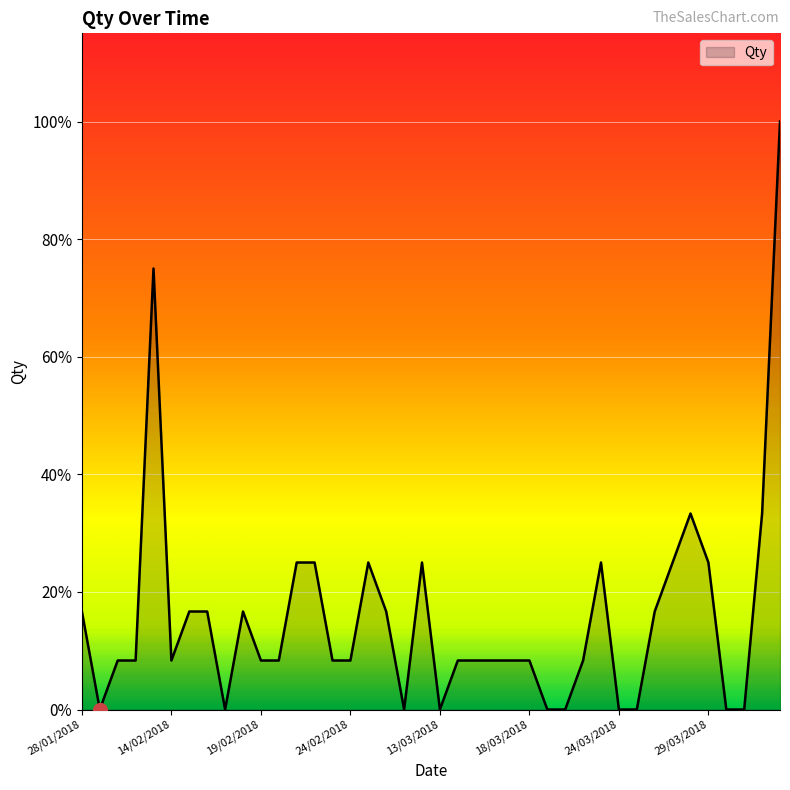

True or false: the data has more than 1 interior local peaks.

True